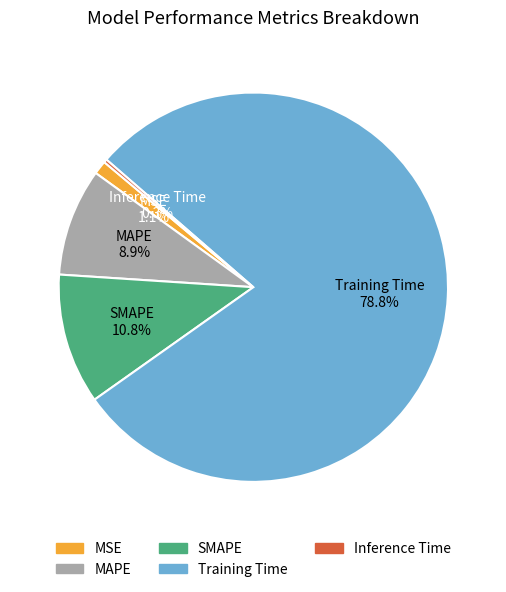

Is it true that Training Time is 79% of the pie?

True